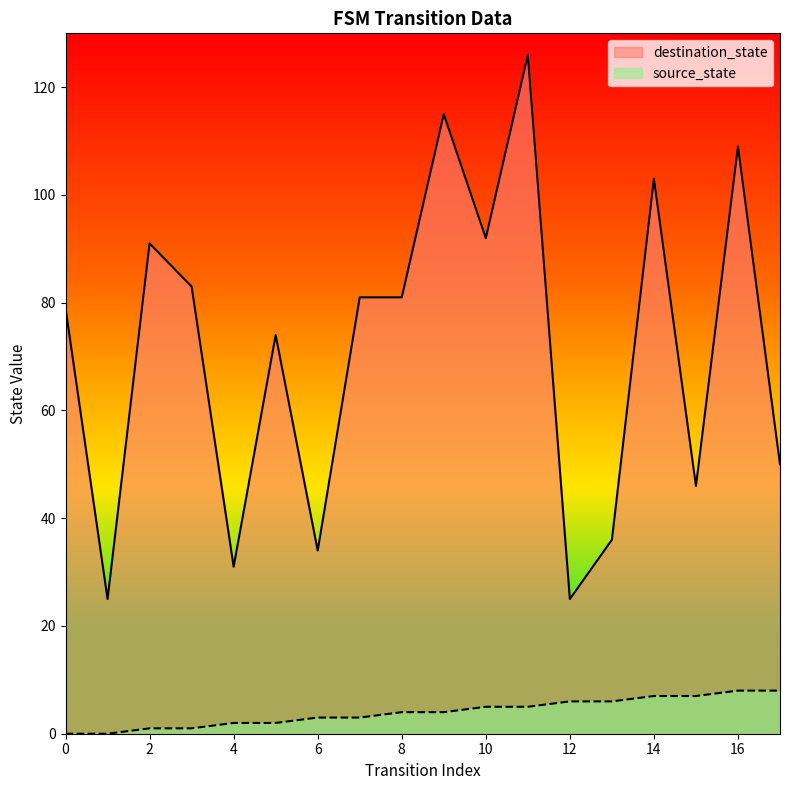

True or false: source_state and destination_state intersect in this chart.

False